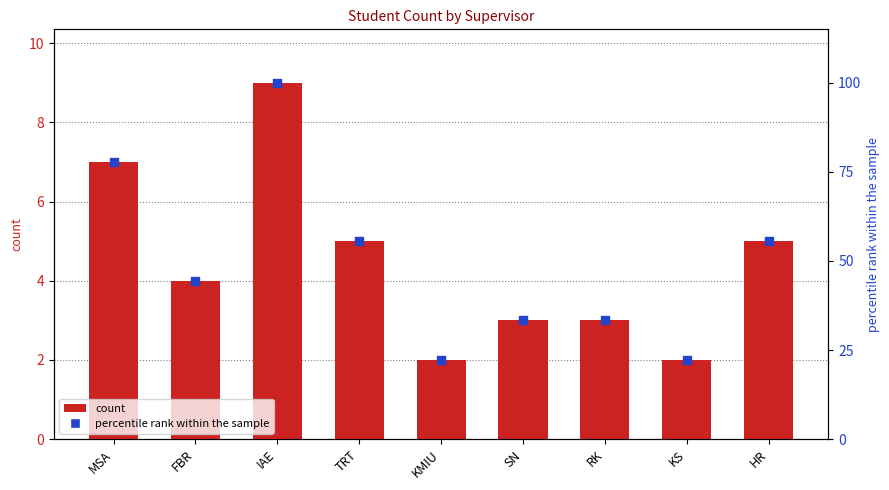

What is the ratio of the value at HR to the value at IAE?

0.6